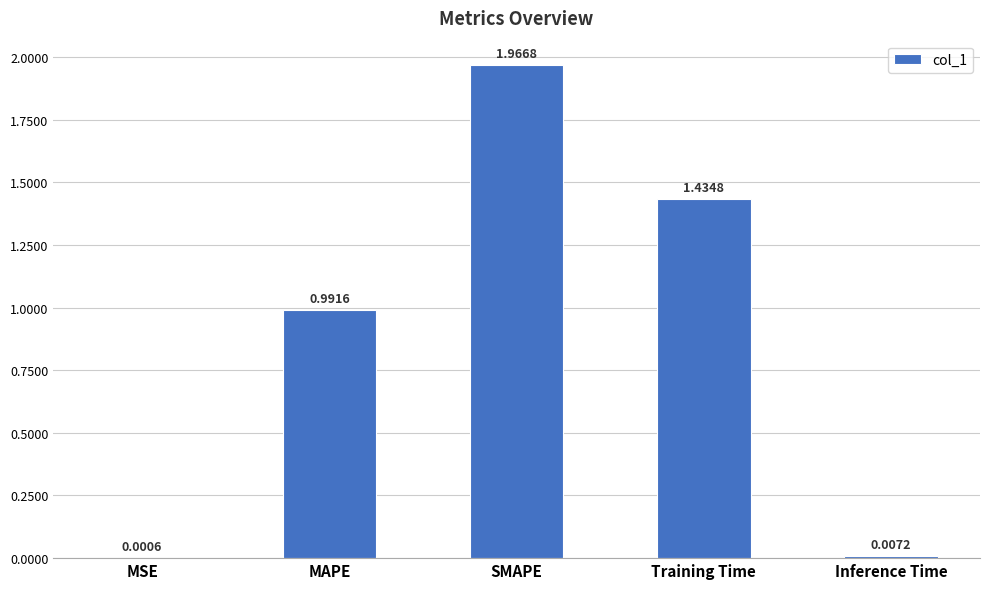

What is the sum of all values?

4.4